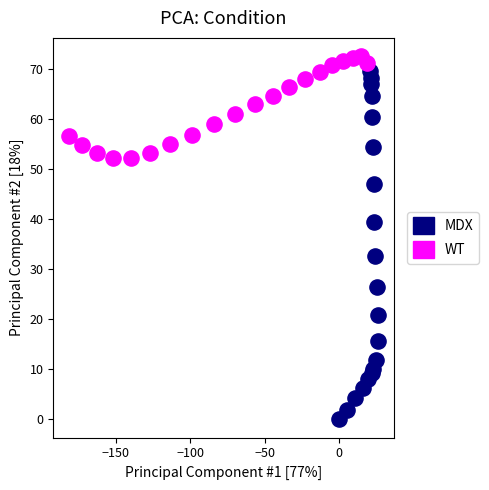

Which series contains the lowest Y value?

MDX